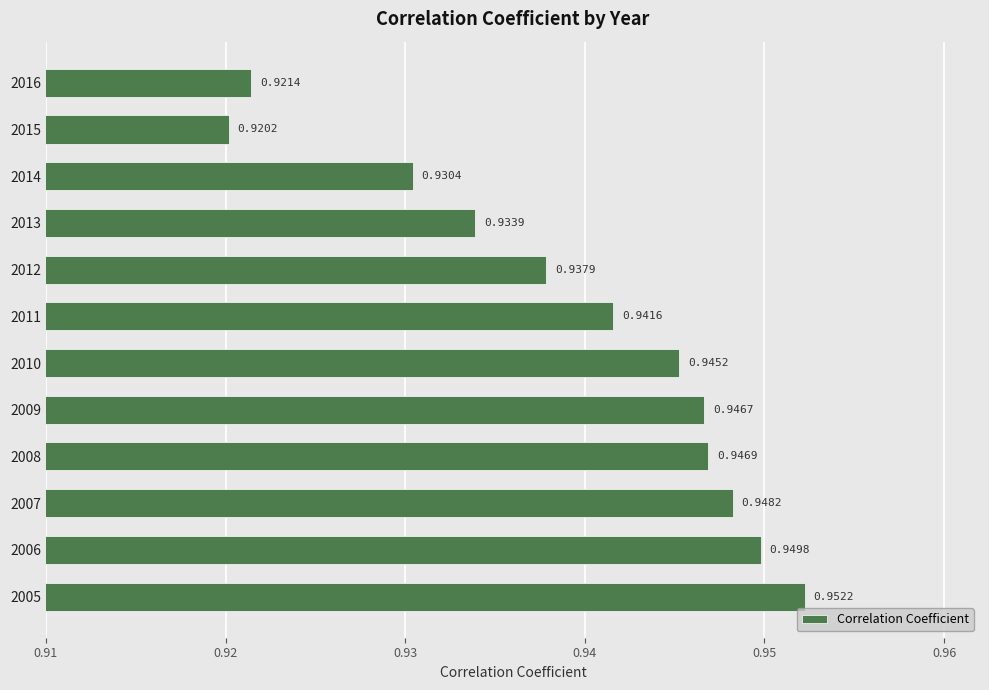

List the labels in order of value, smallest first.

2015, 2016, 2014, 2013, 2012, 2011, 2010, 2009, 2008, 2007, 2006, 2005